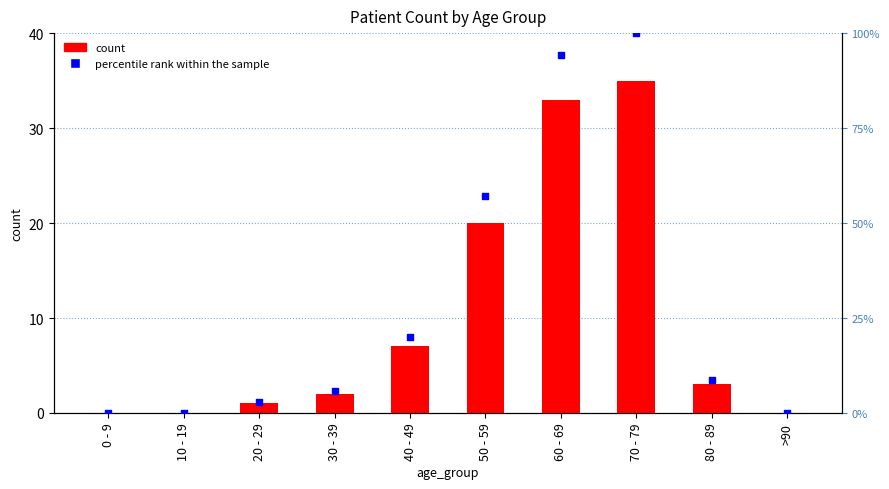

Which series has the largest total across all categories?

percentile rank within the sample